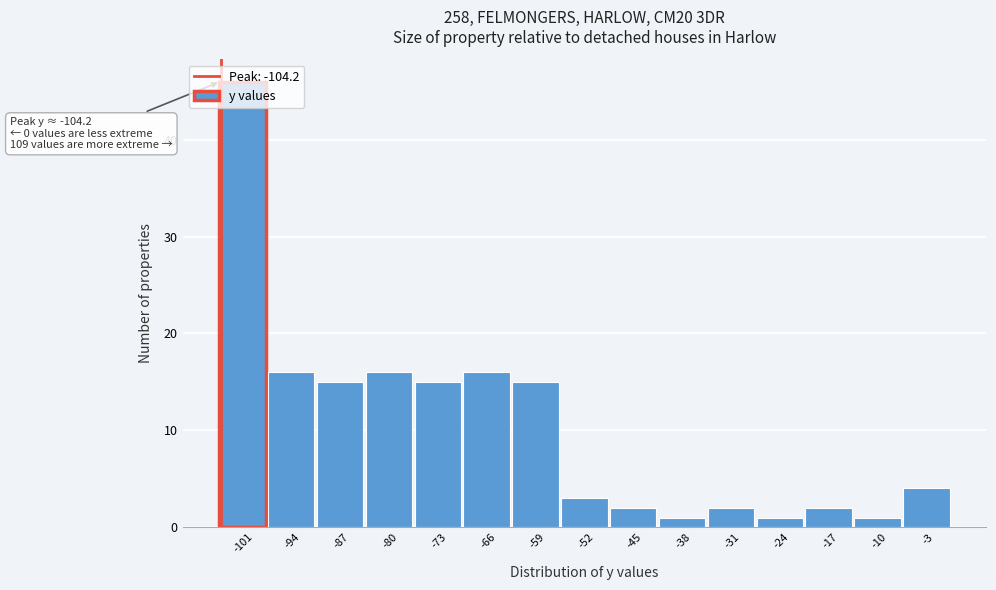

Over which range of the x-axis is the bar tallest?

-104 to -97